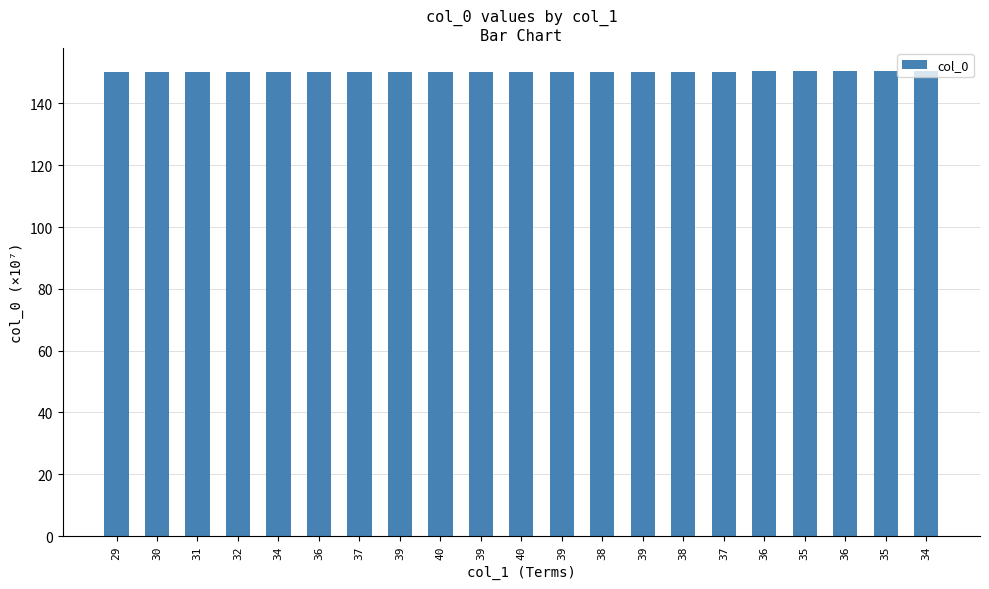

Count the number of categories in the chart.

21